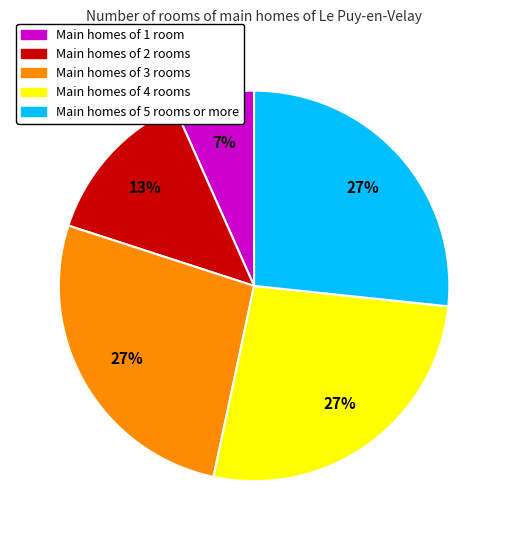

Is the sum of Main homes of 1 room and Main homes of 5 rooms or more greater than half?

No